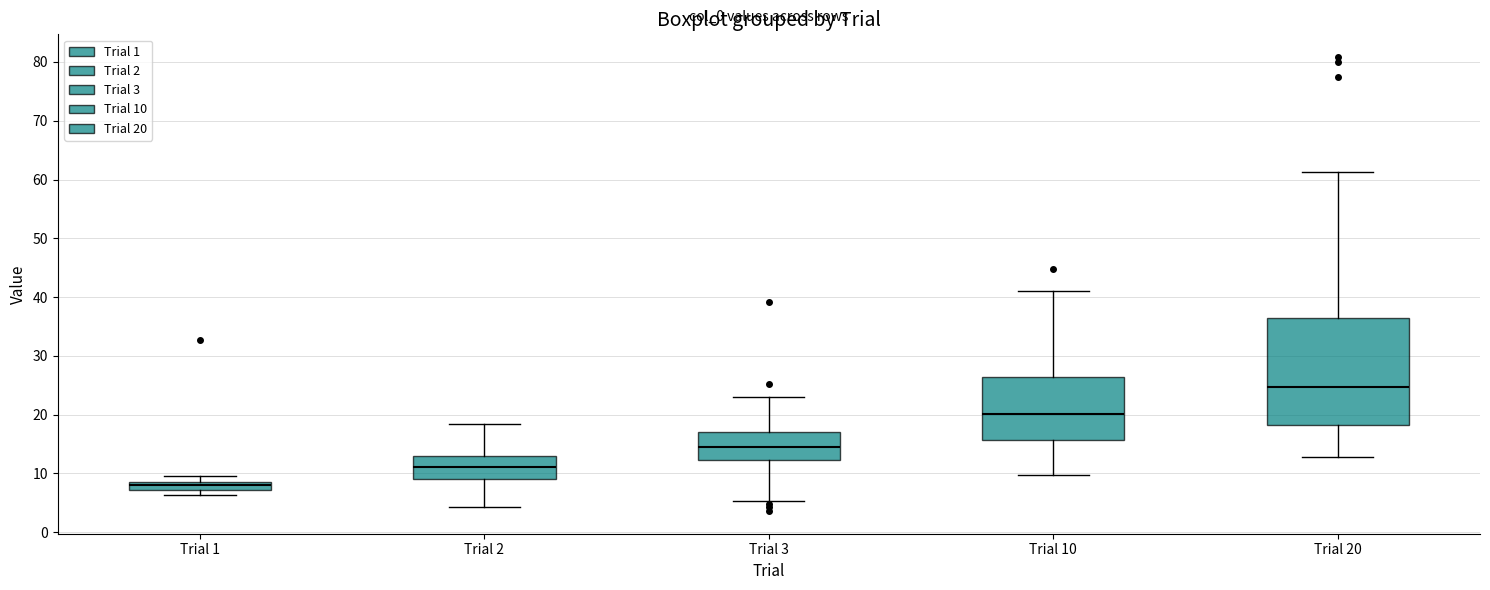

Which box has the lowest median line?

Trial 1